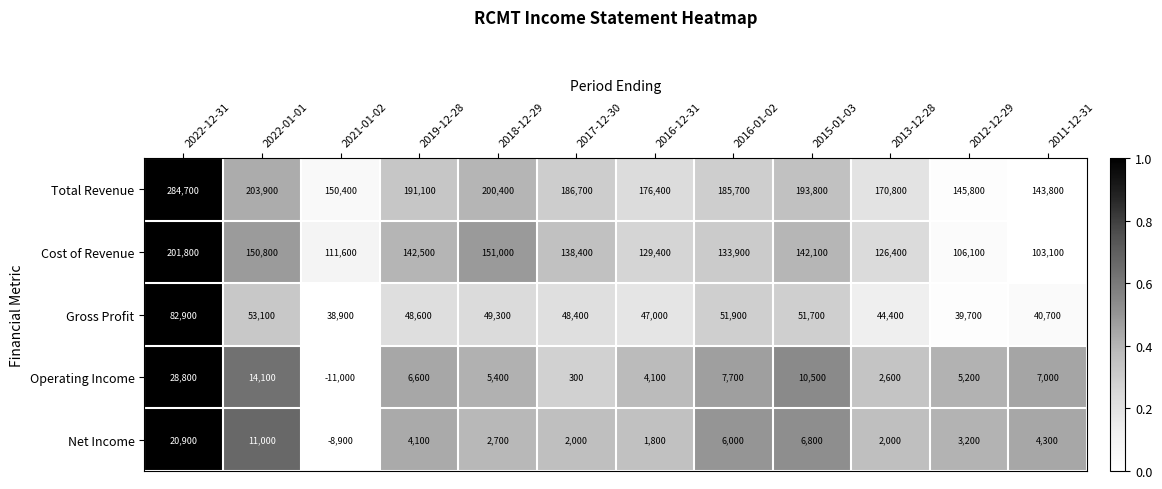

The Cost of Revenue series shows 142500 at 2019-12-28. True or false?

True